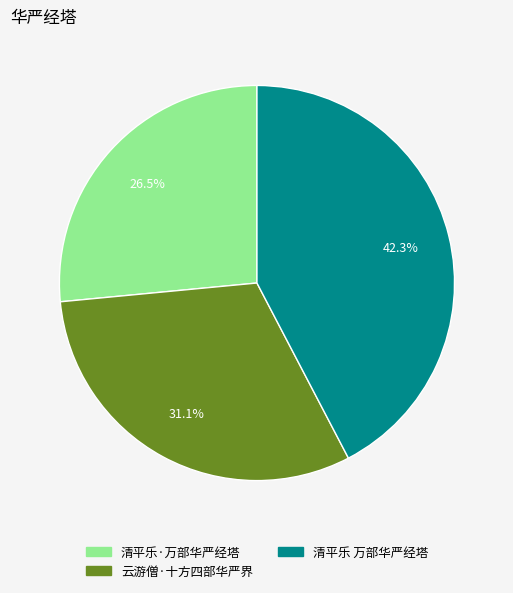

Between 清平乐·万部华严经塔 and 清平乐 万部华严经塔, which is larger?

清平乐 万部华严经塔